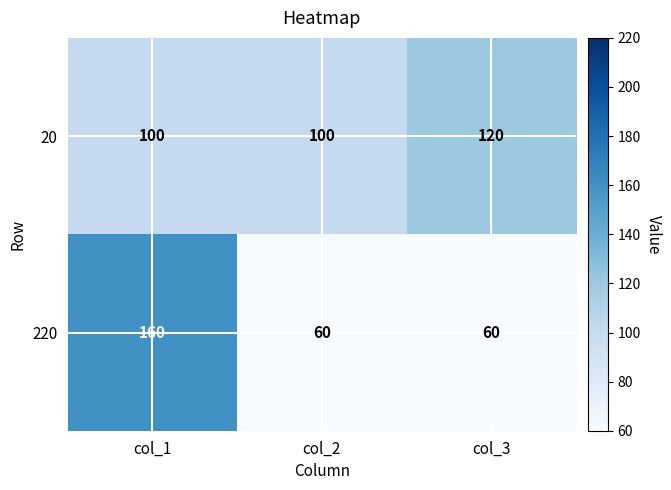

How many 220 values are between 60 and 160?

3